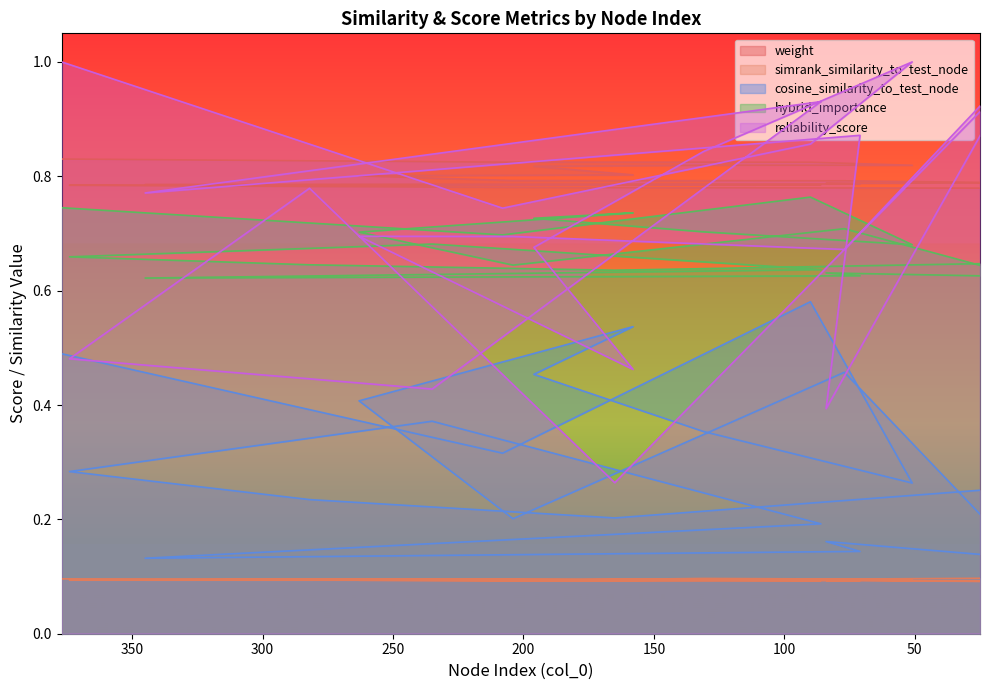

True or false: simrank_similarity_to_test_node has more than 1 points higher than both neighbors.

True